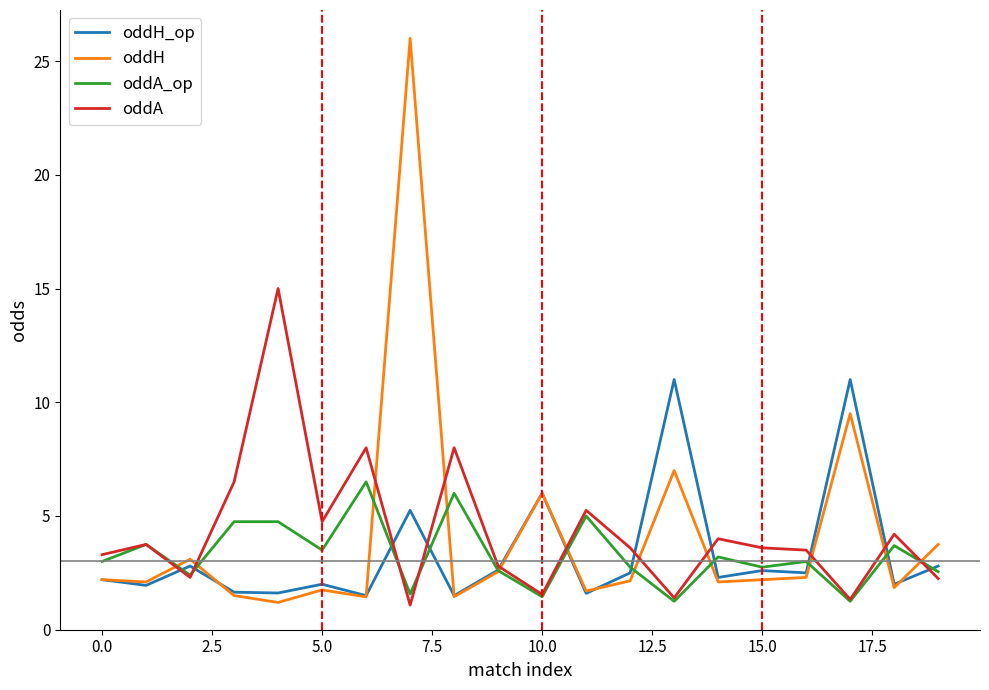

Which series has the largest range (max minus min)?

oddH